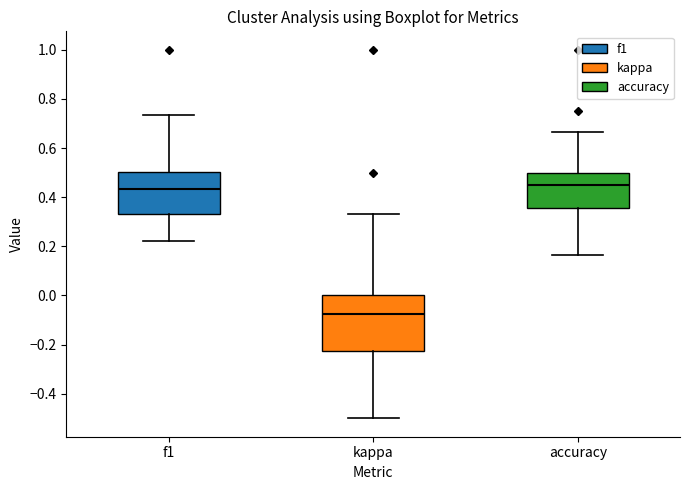

Reading left to right, read every box against the y-axis: the position of its median line, the range the box covers, and the ends of its whiskers. The values are not printed on the chart, so give them approximately, as read against the axis.

f1: median 0.44, box 0.34 to 0.50, whiskers 0.22 to 0.74
kappa: median -0.08, box -0.22 to 0.00, whiskers -0.50 to 0.34
accuracy: median 0.46, box 0.36 to 0.50, whiskers 0.16 to 0.66